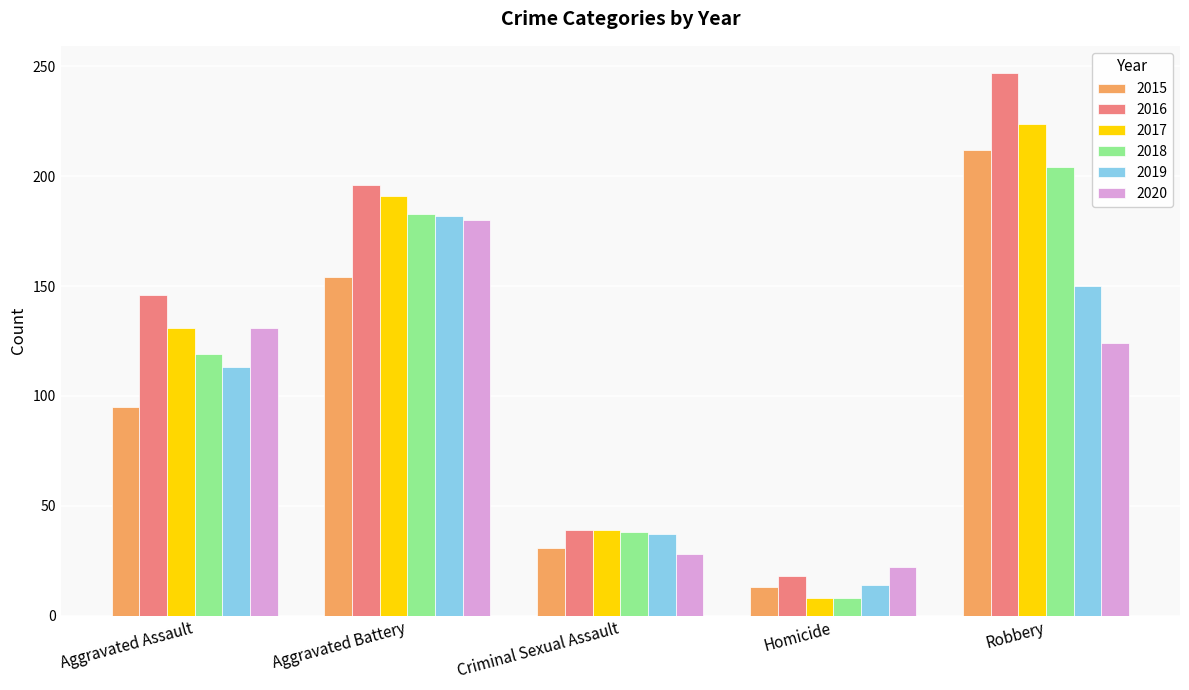

The value of 2017 at Homicide is 8. True or false?

True